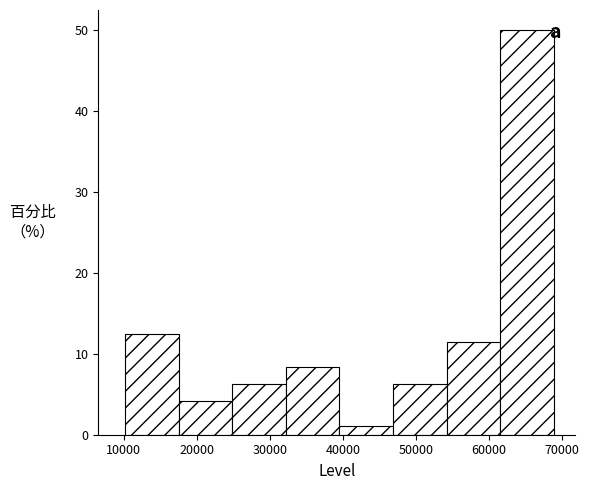

Reading left to right, list every bar in this chart as the range it spans on the x-axis followed by its height. Neither the bar edges nor the heights are printed on the chart, so give them approximately, as read against the axes.

10000 to 18000: 13
18000 to 25000: 4
25000 to 32000: 6
32000 to 40000: 8
40000 to 47000: 1
47000 to 54000: 6
54000 to 62000: 11
62000 to 69000: 50